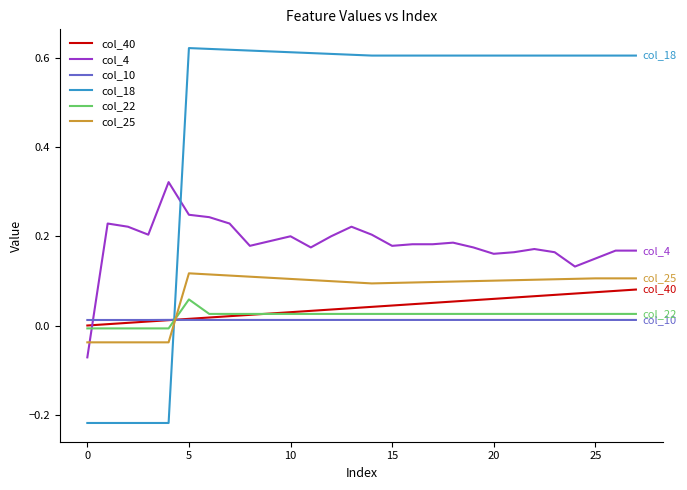

Which series ends up on top after the final intersection of col_4 and col_10?

col_4